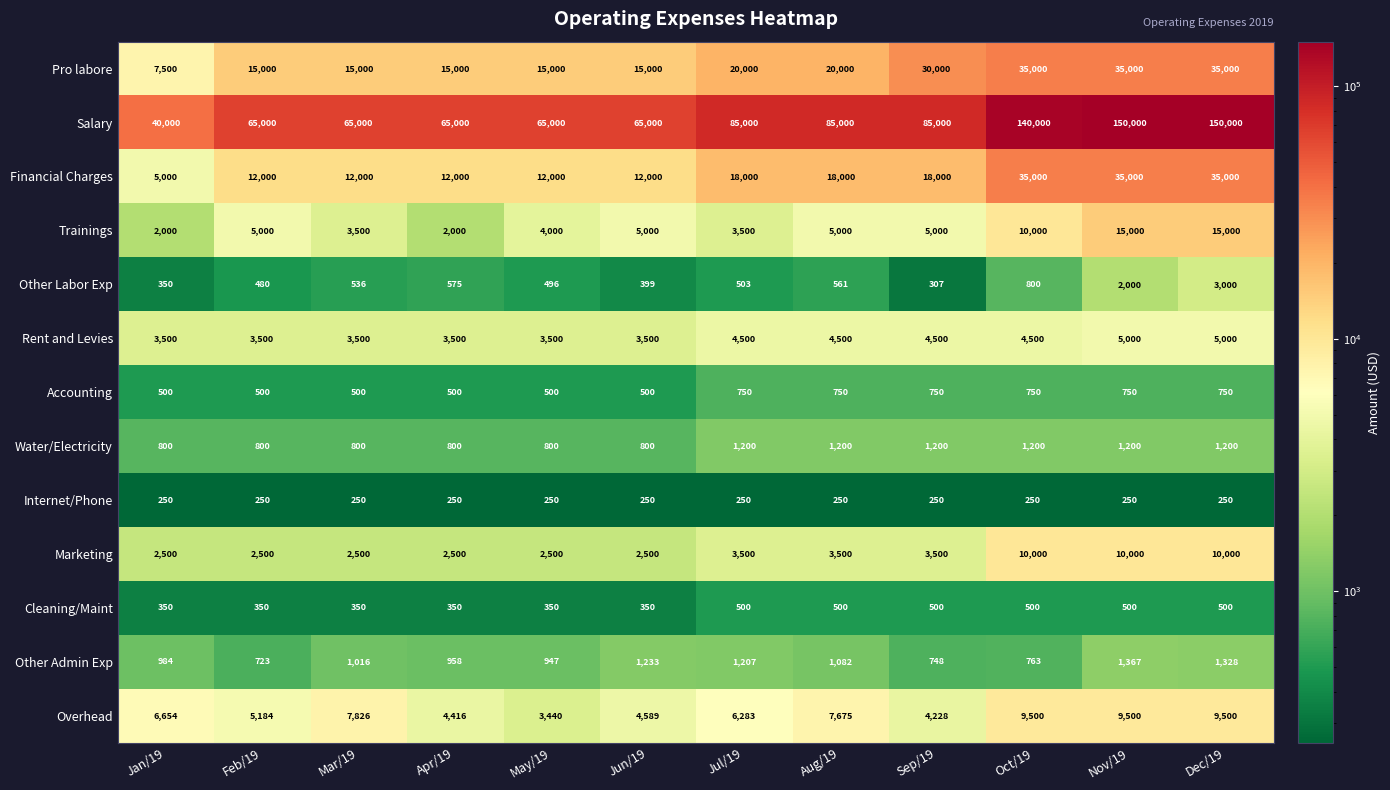

Is the value of Other Labor Exp at Jul/19 greater than the value of Marketing at Jul/19?

No